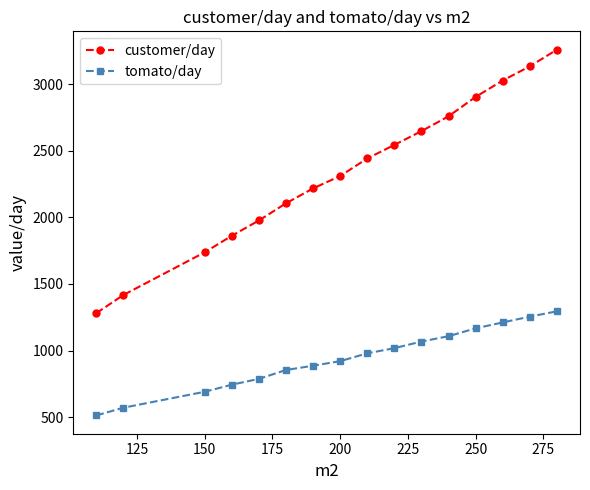

What is the highest value of the tomato/day series?

1295.0